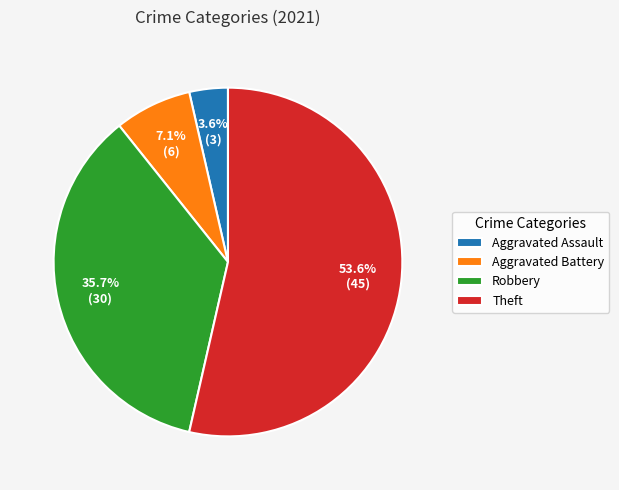

Does Aggravated Battery account for over 50% of the chart?

No